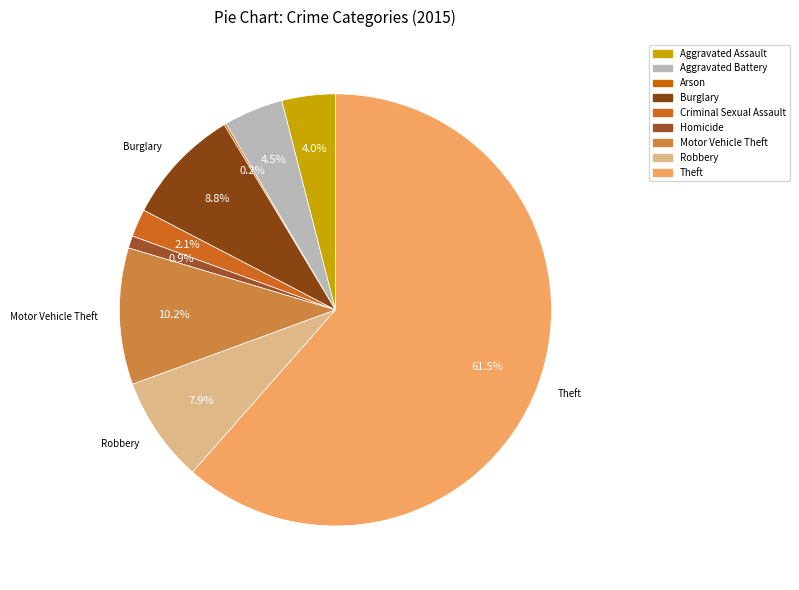

Count the number of slices in the pie.

9